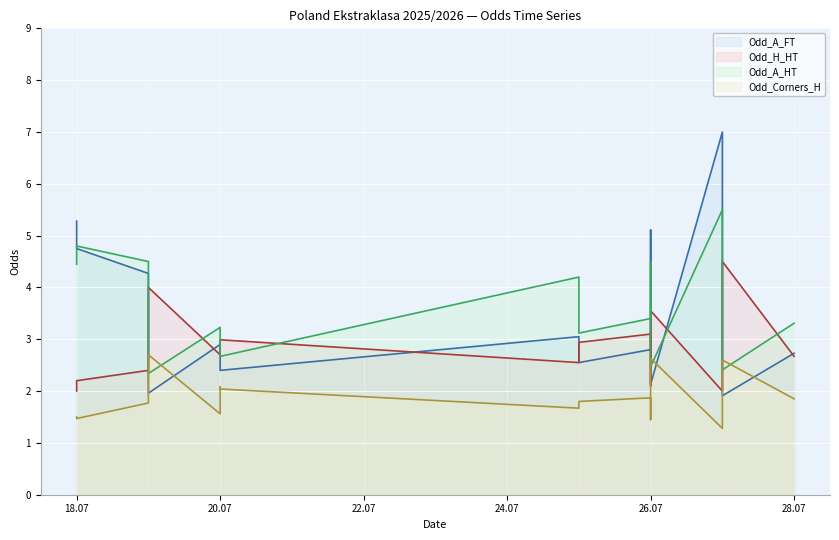

What is the total value across all series at 2025-07-26?

11.2